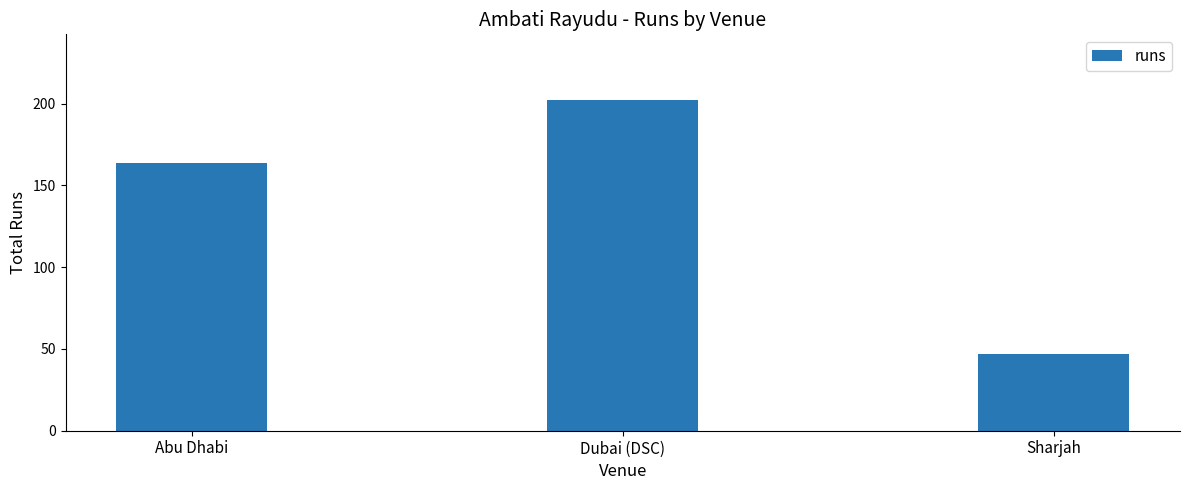

What is the sum of all values?

413